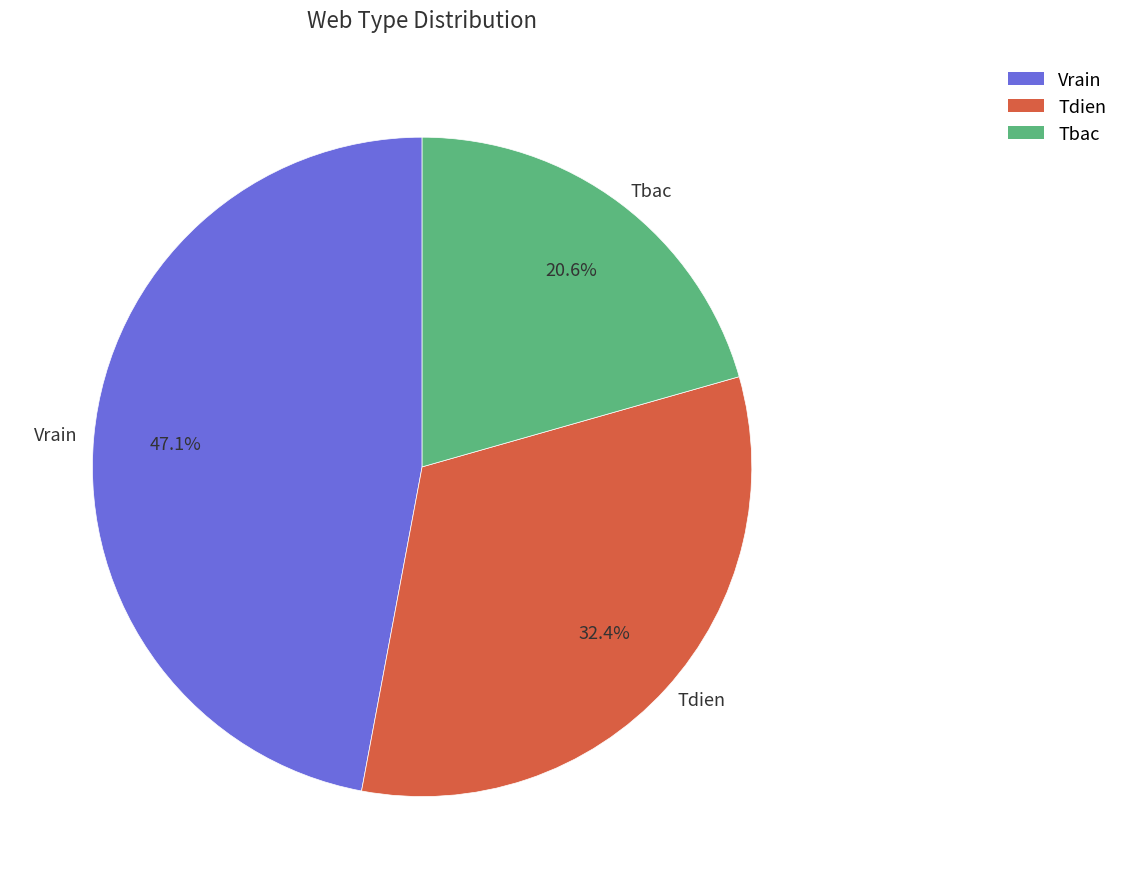

Which category has the smallest portion of the pie?

Tbac